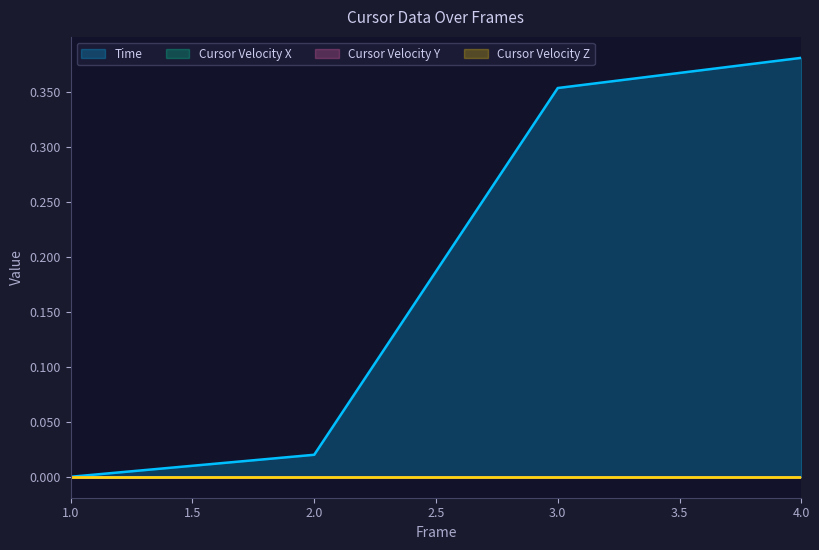

At how many categories does at least one series exceed 0?

3